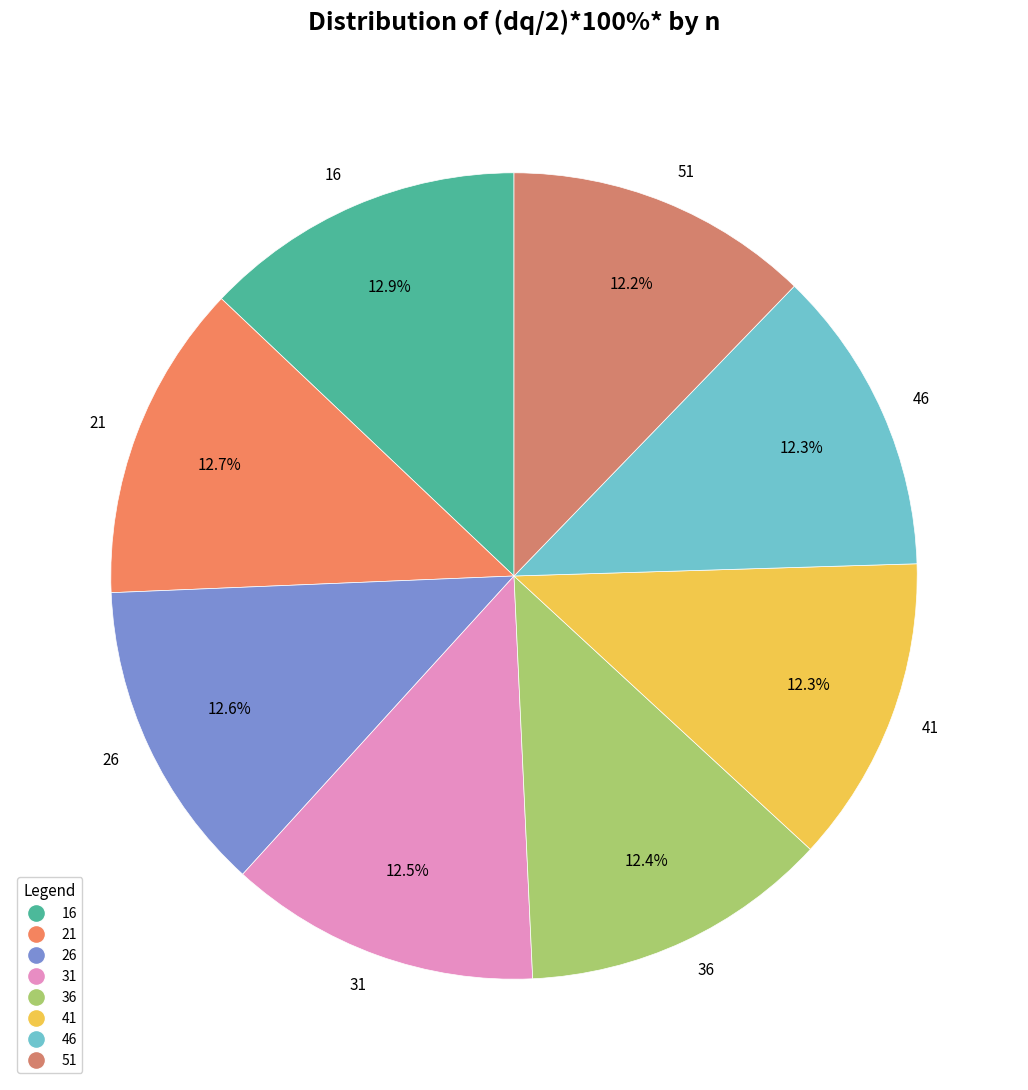

How many slices are in this pie chart?

8